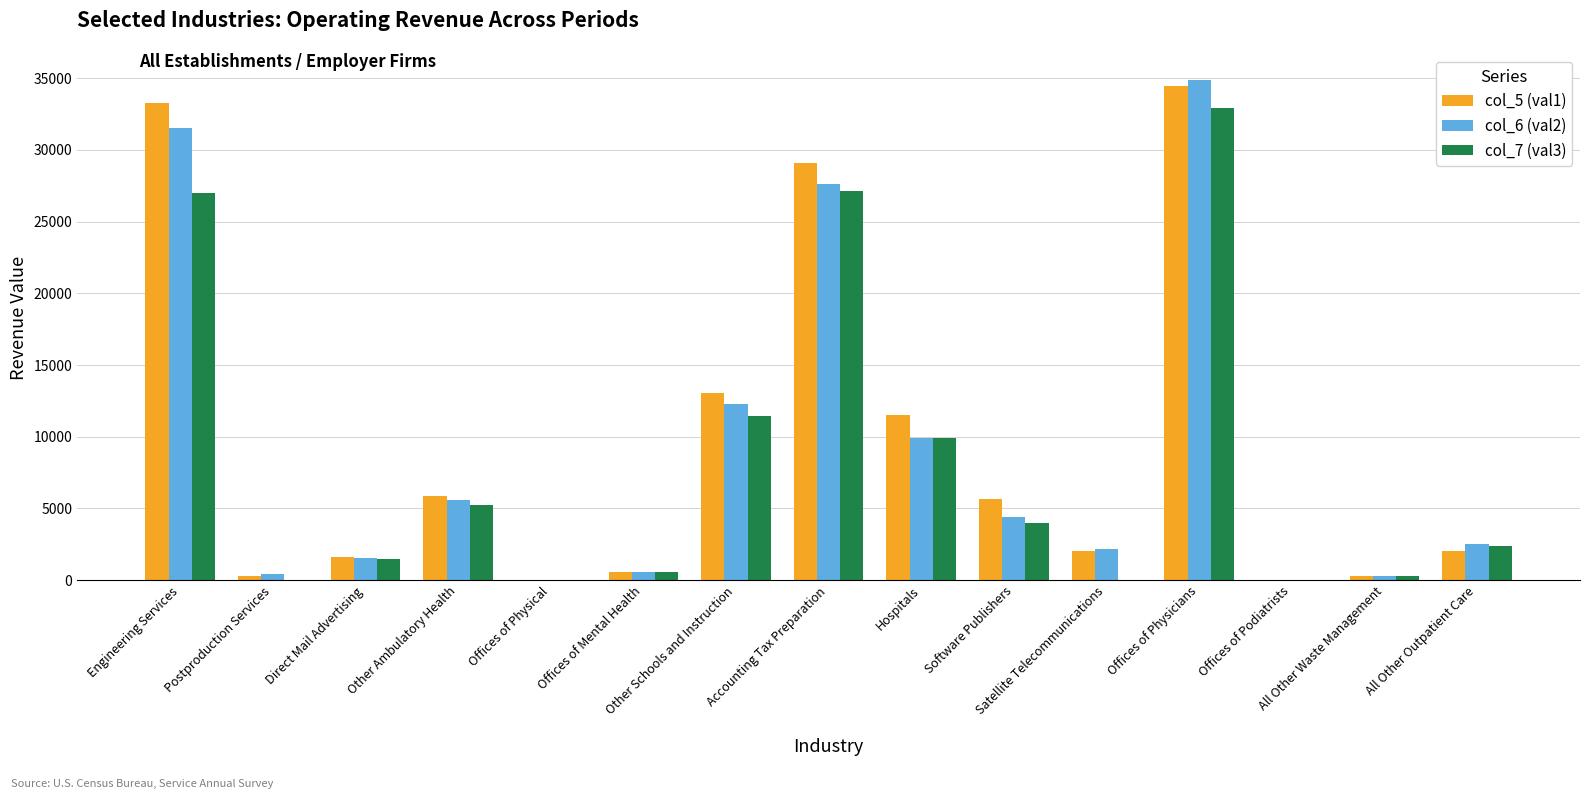

What is the total value across all series at Other Ambulatory Health?

16662